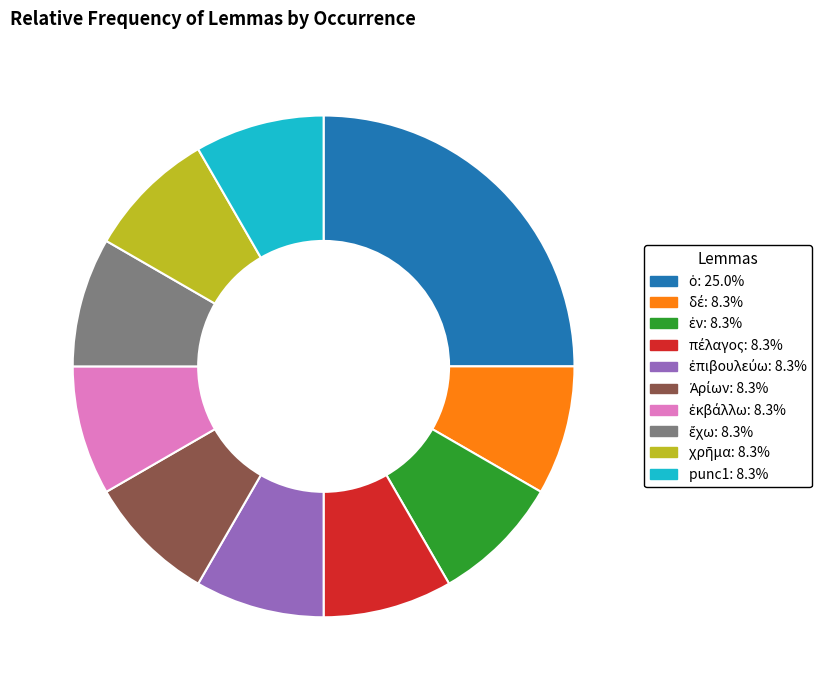

Is there a majority slice in this chart?

No